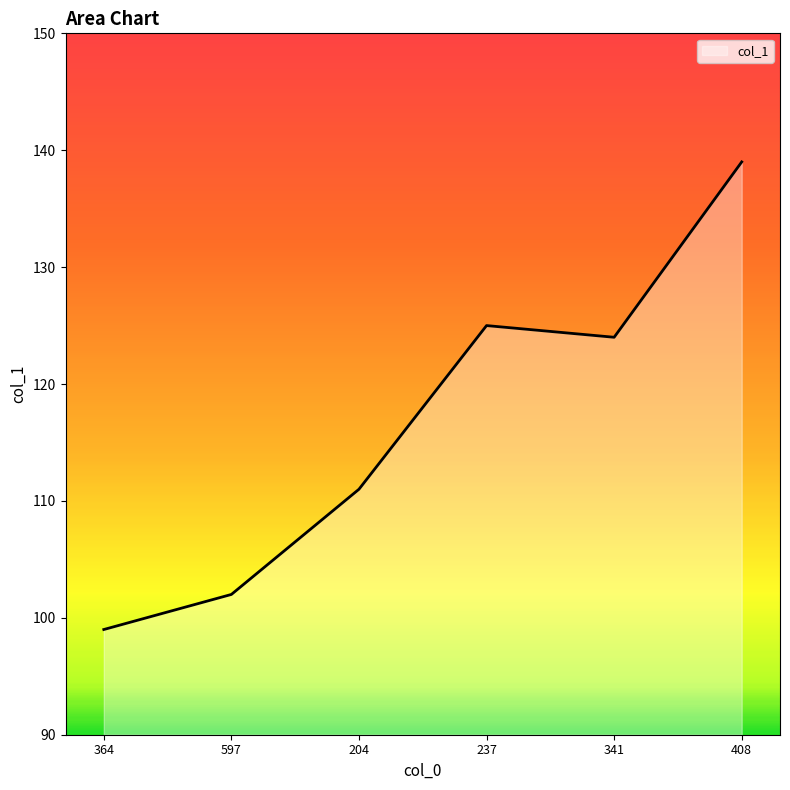

What is the greatest value displayed?

139